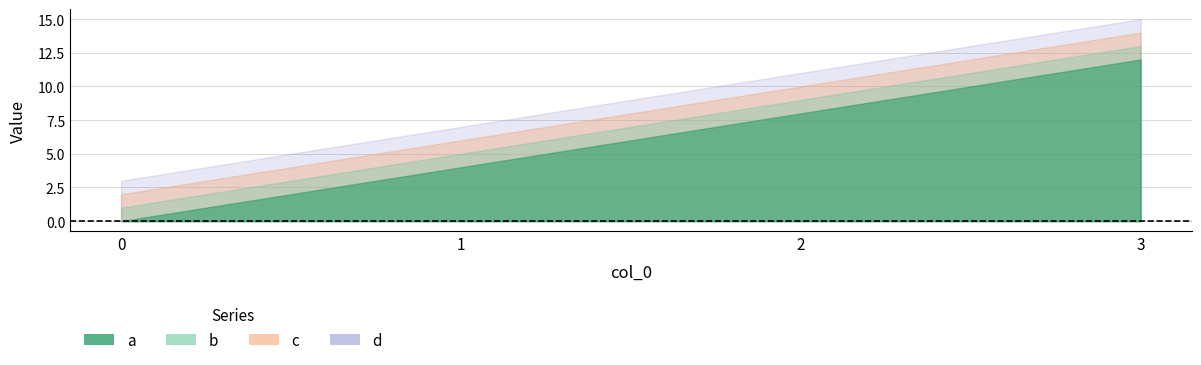

Is it true that d equals 10 at 1?

False